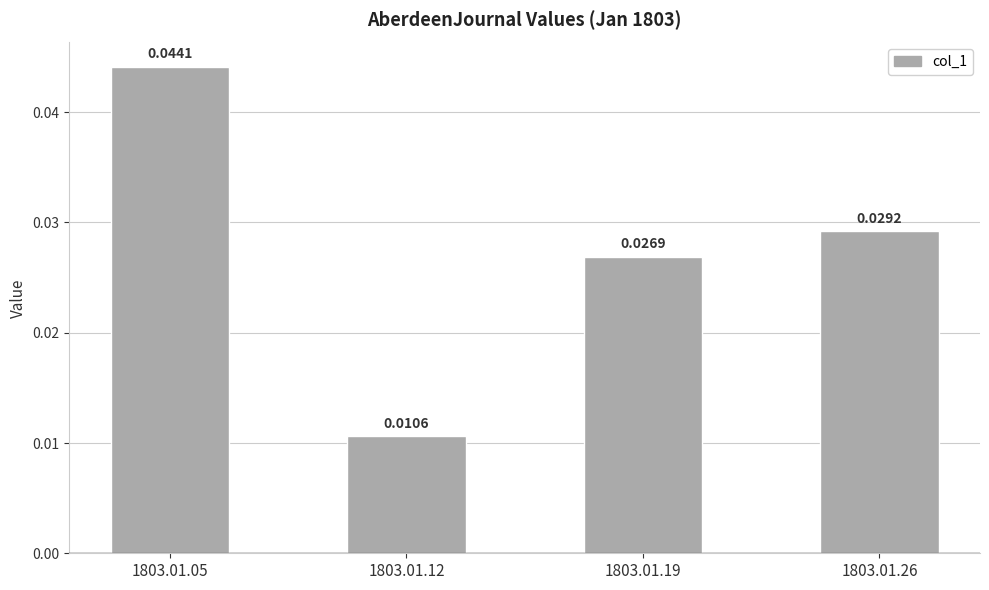

Are the bars horizontal?

No